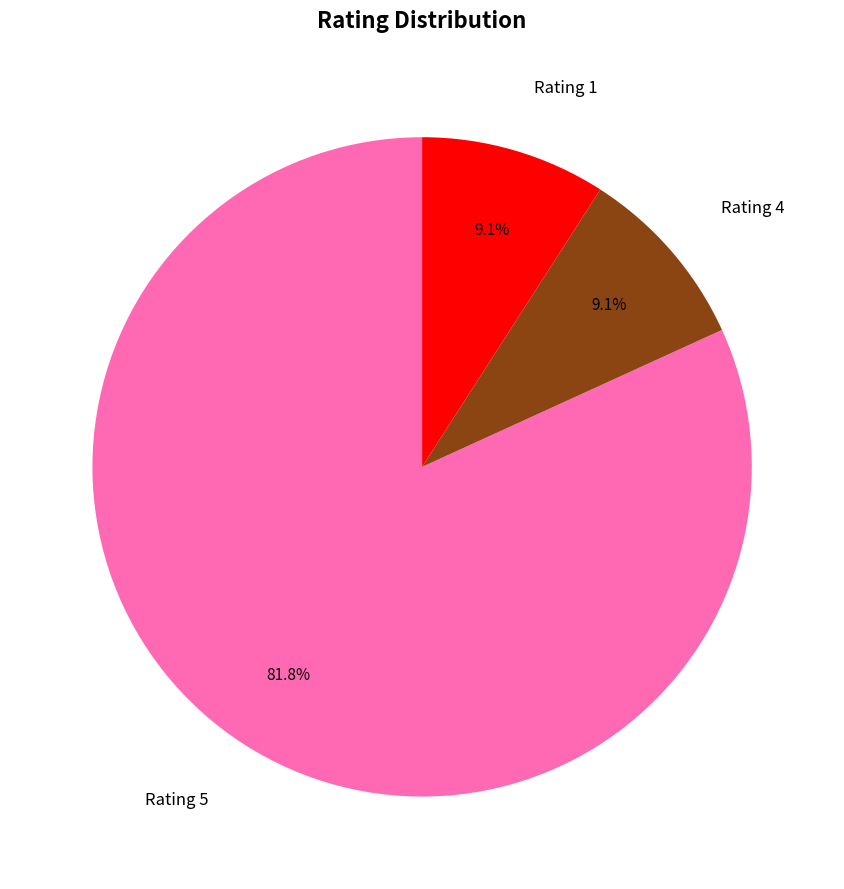

What is the largest slice in the pie chart?

Rating 5